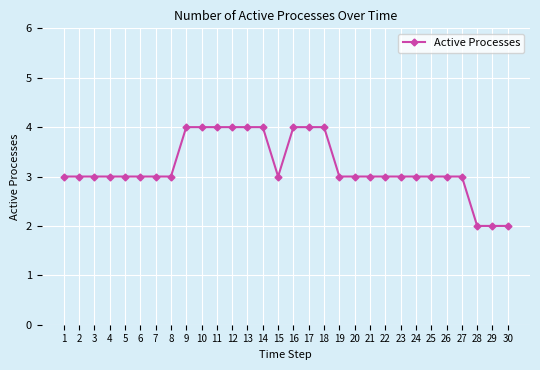

The chart shows a value of 4 at 9. True or false?

True